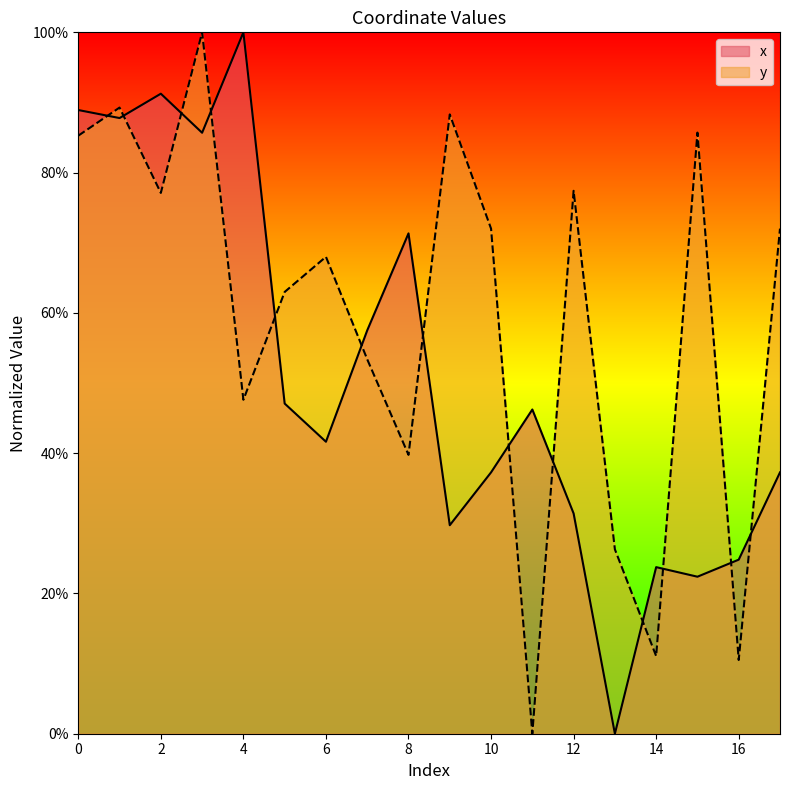

What is the difference between the highest and lowest values at 15?

63.3